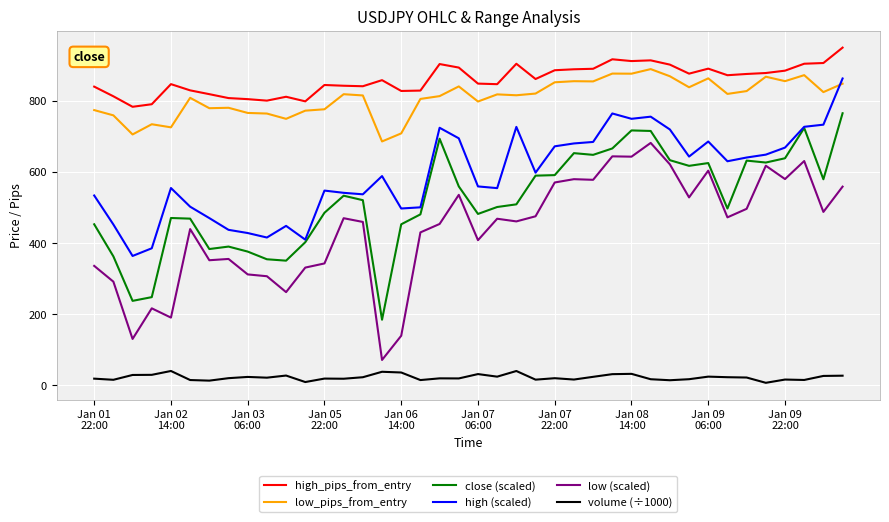

Which series has the largest total across all categories?

high_pips_from_entry